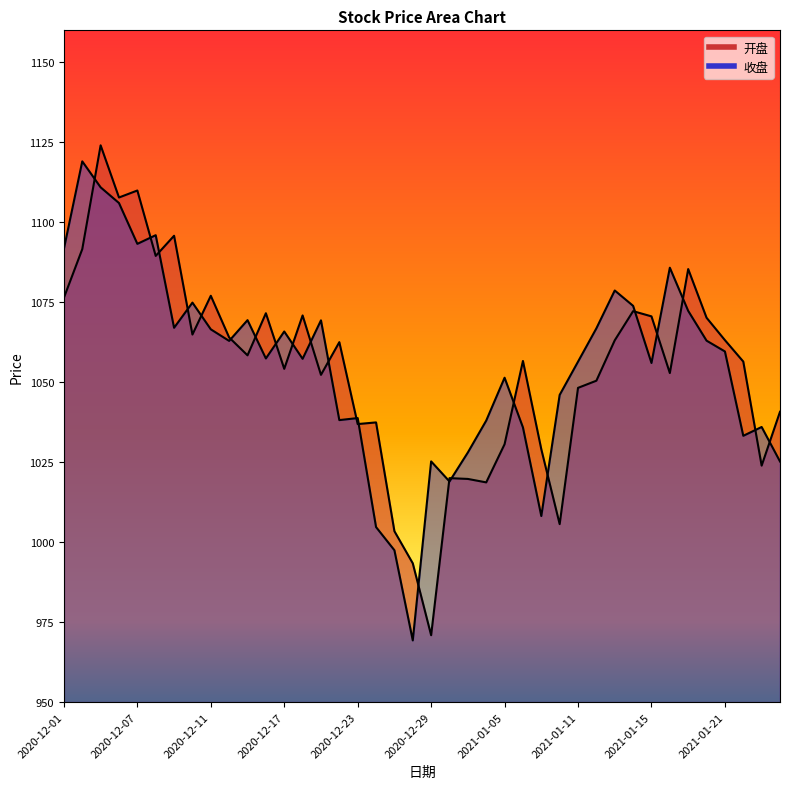

How many values in the 收盘 series exceed 1059?

20